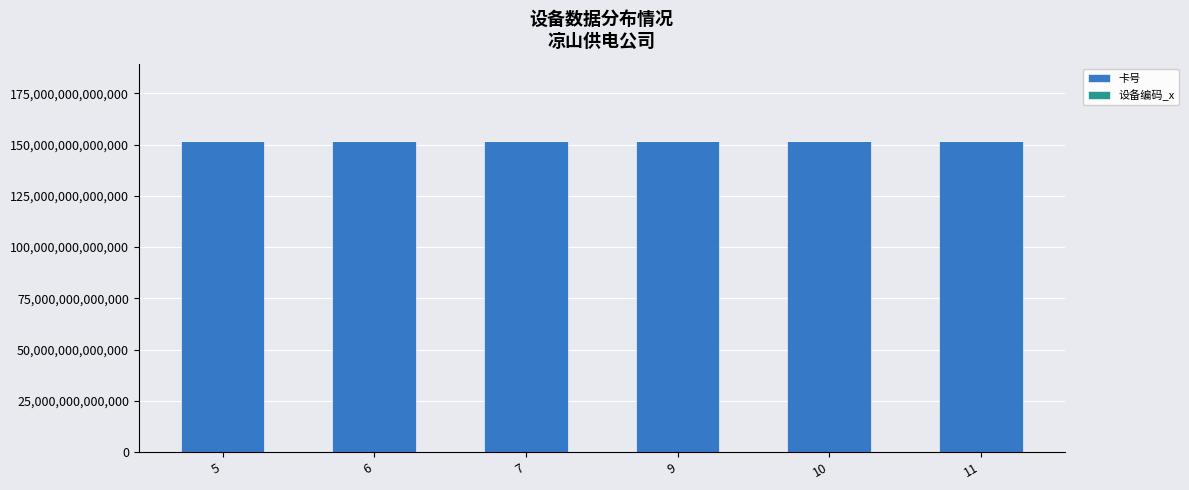

Does the chart contain stacked bars?

Yes